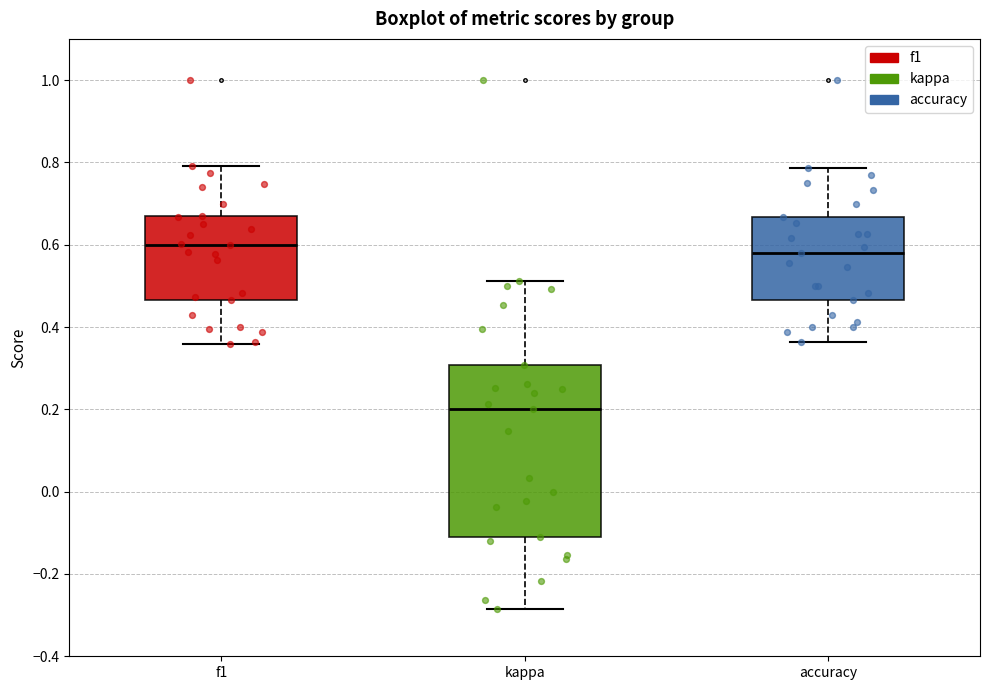

Which box has the lowest median line?

kappa